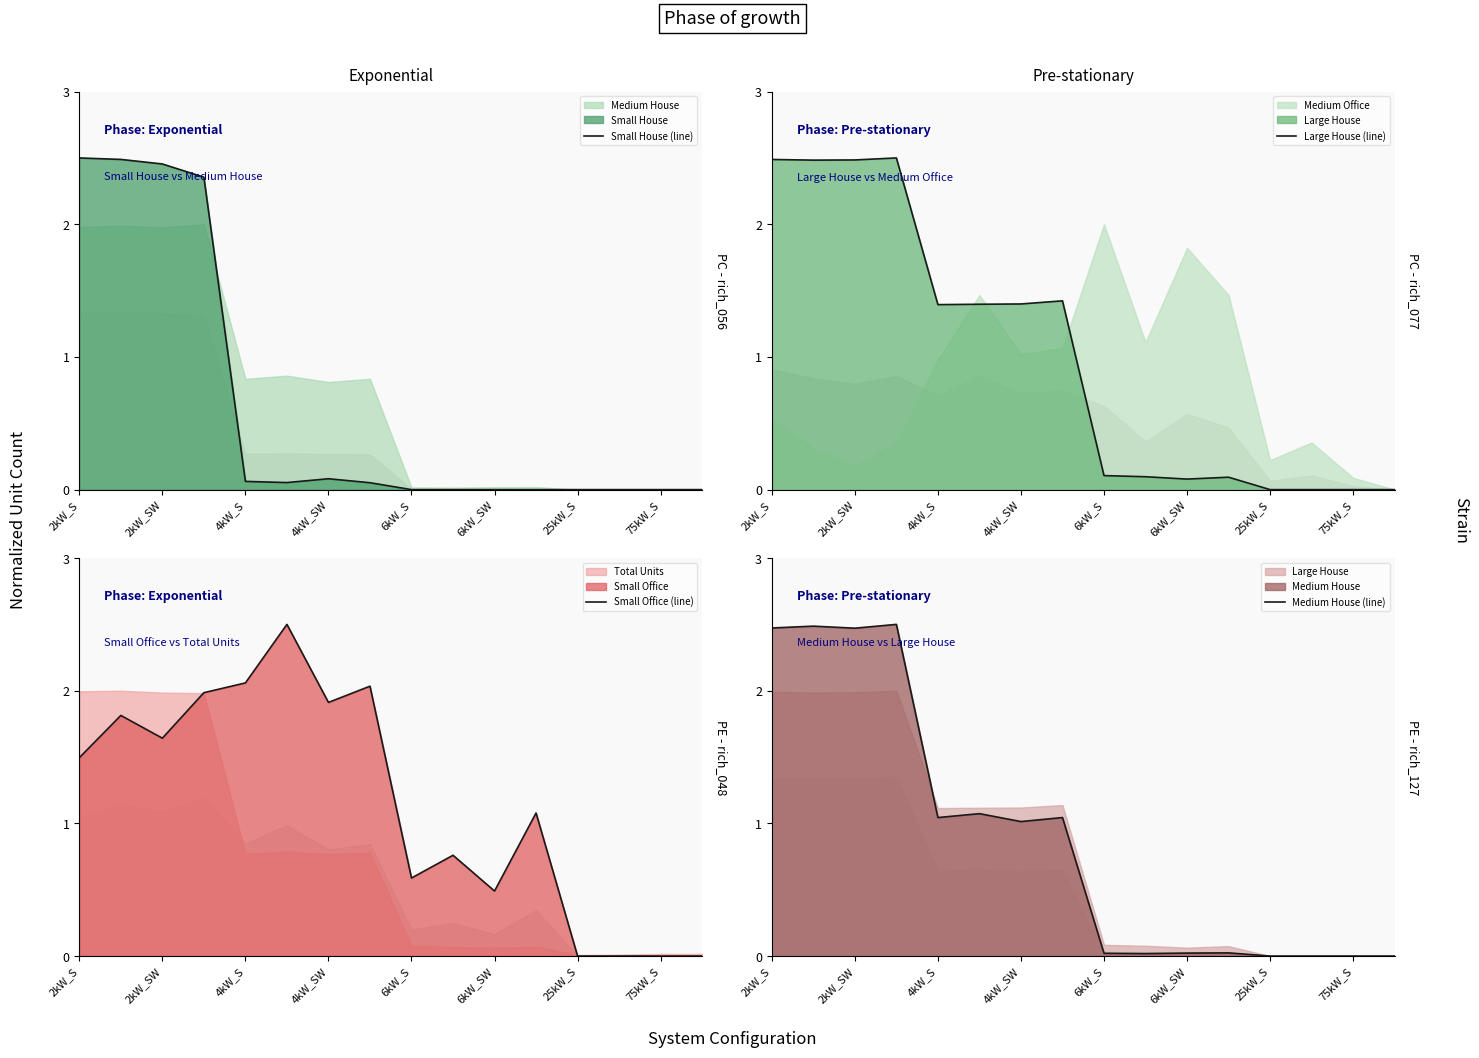

Is it true that Small House (line) equals 0.0 at 25kW_S?

True